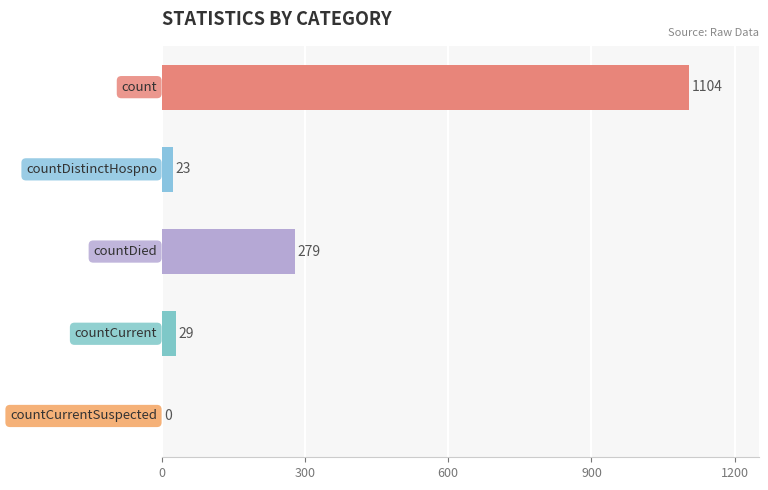

What is the maximum value shown in the chart?

1104